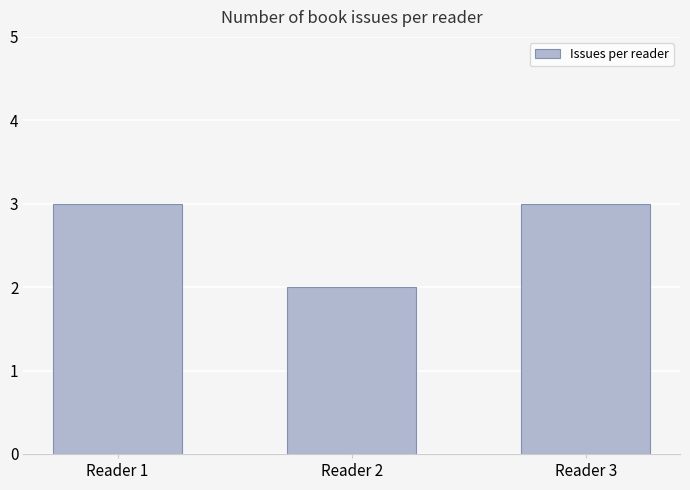

True or false: the data shows 2 at Reader 2.

True